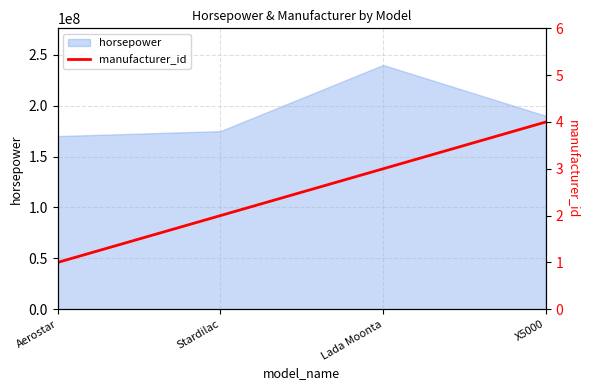

At which label is horsepower closest to 205067500?

X5000